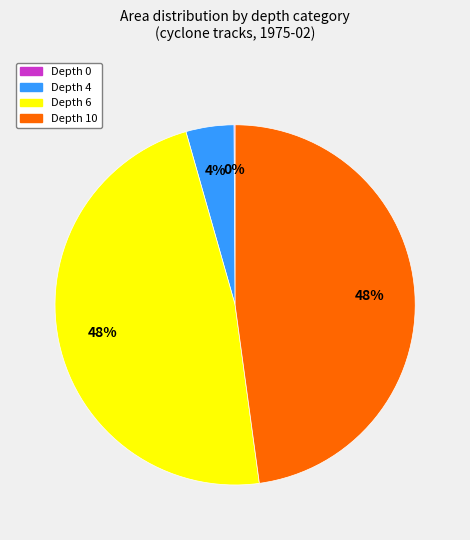

To the nearest percent, what is the difference between the largest and smallest slice percentages?

48%